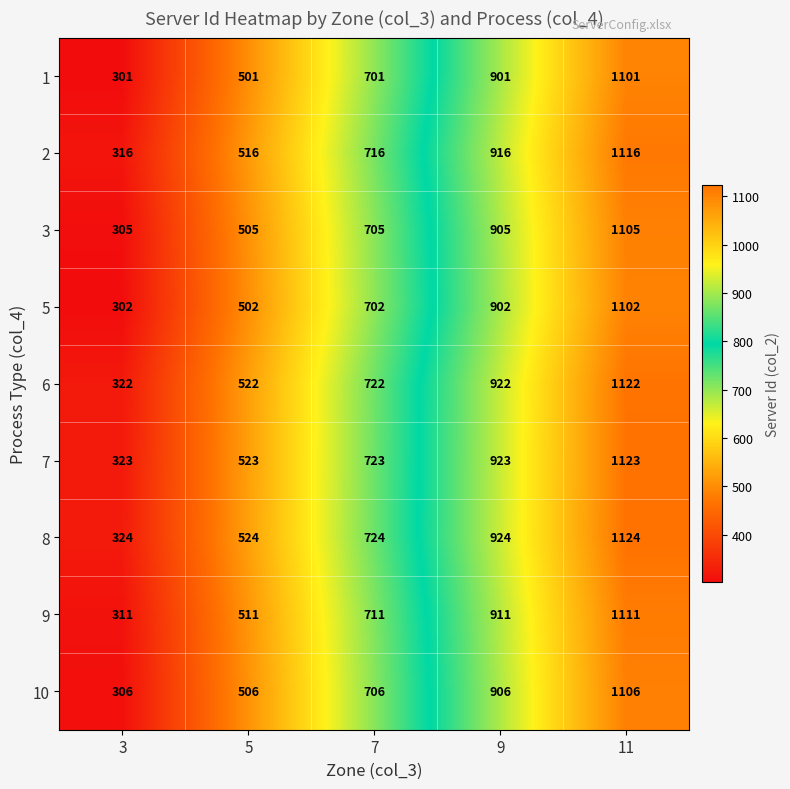

What is the sum of all 8 values?

3620